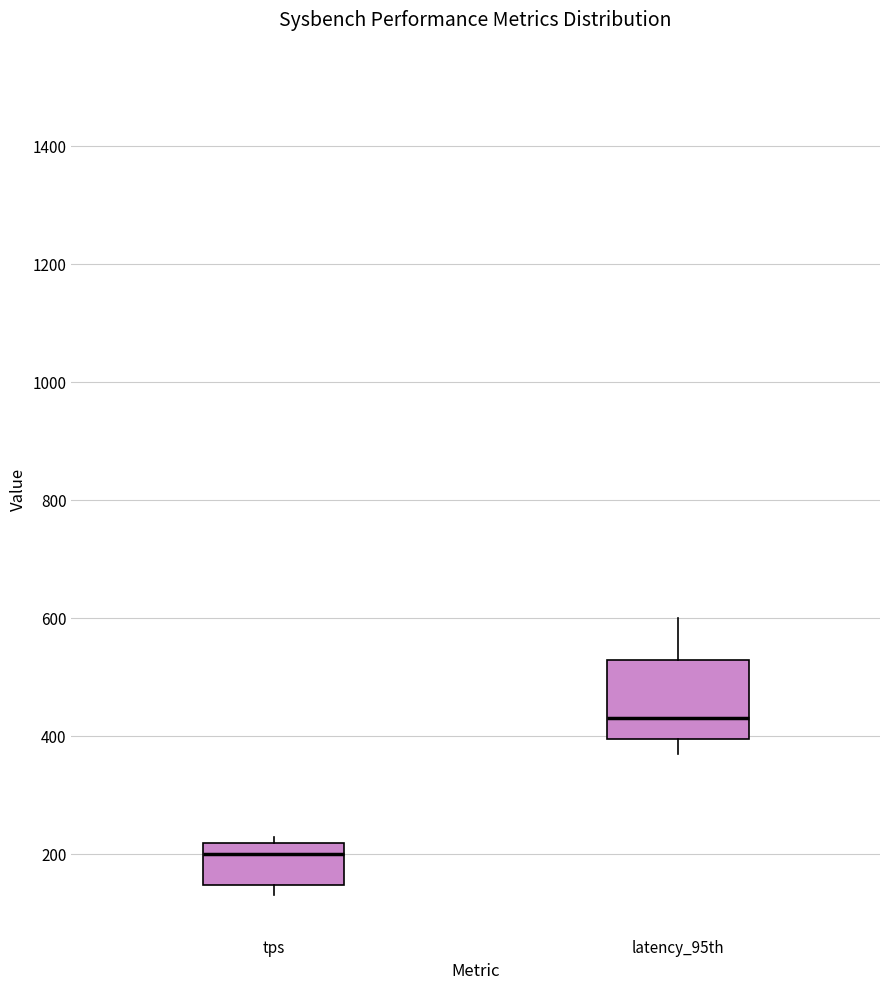

Which box has the lowest median line?

tps